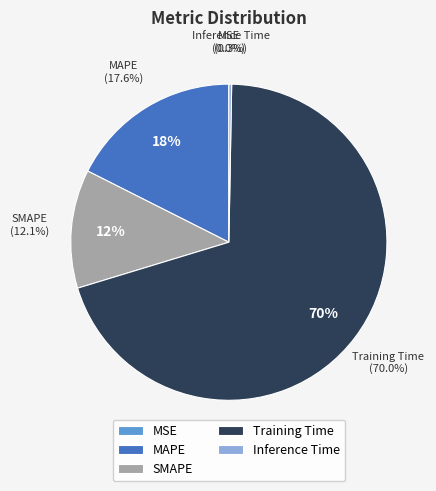

Is it true that MAPE is 18% of the pie?

True